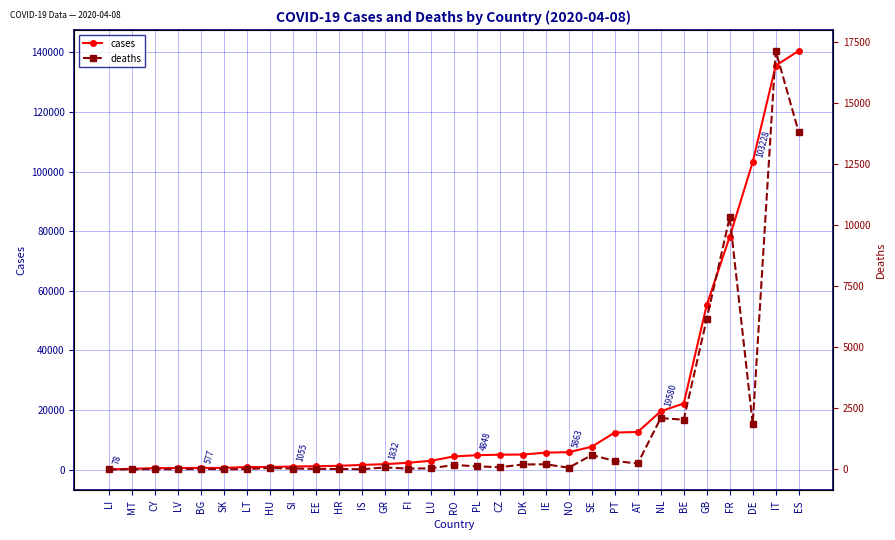

At which category is the sum across all series the highest?

ES